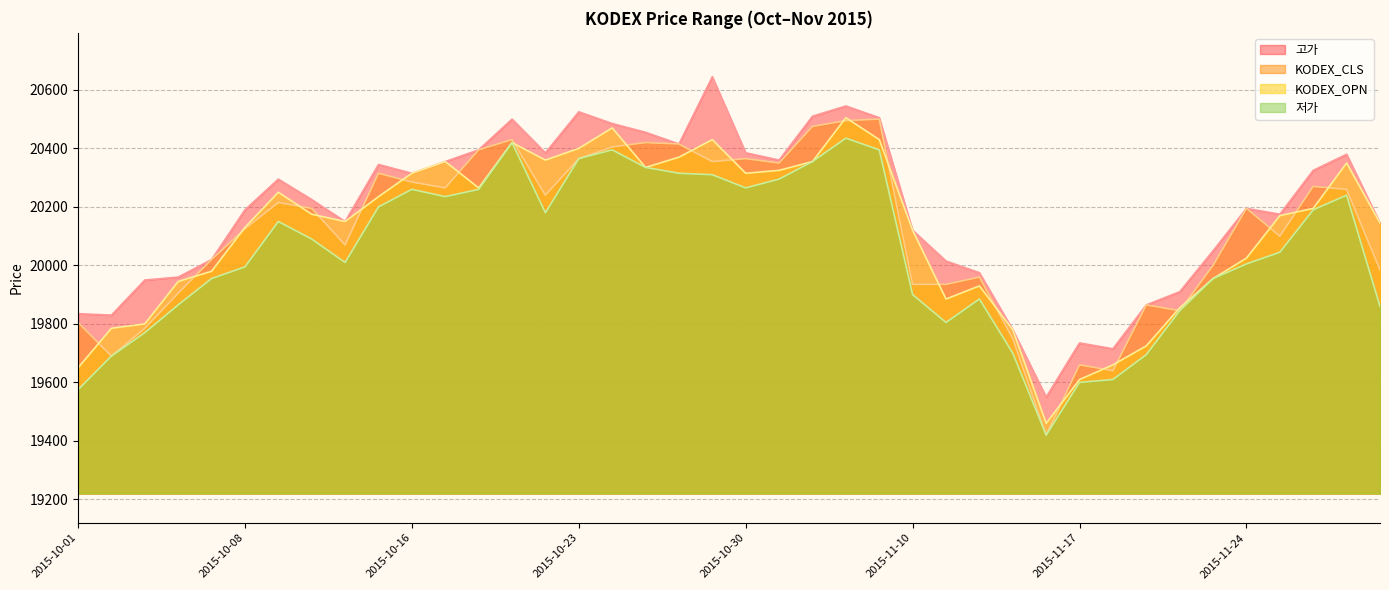

What is the spread (max minus min) of values at 2015-11-05?

110